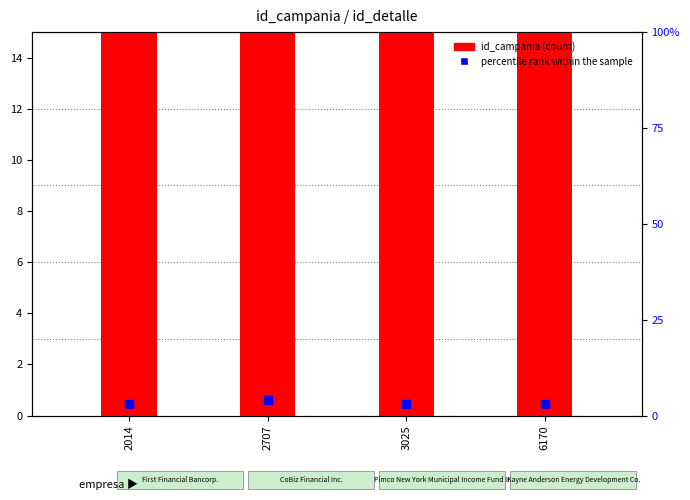

What is the total value across all series at 2014?

18.0